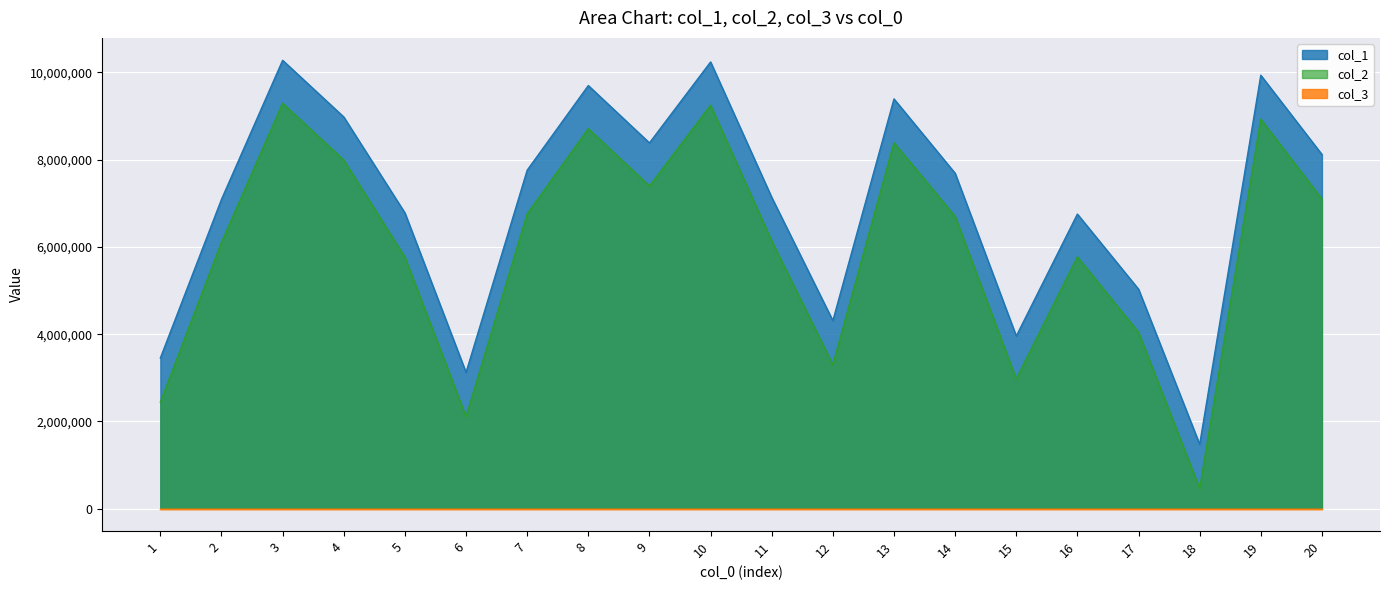

Is it true that col_2 equals 9291908 at 3?

True